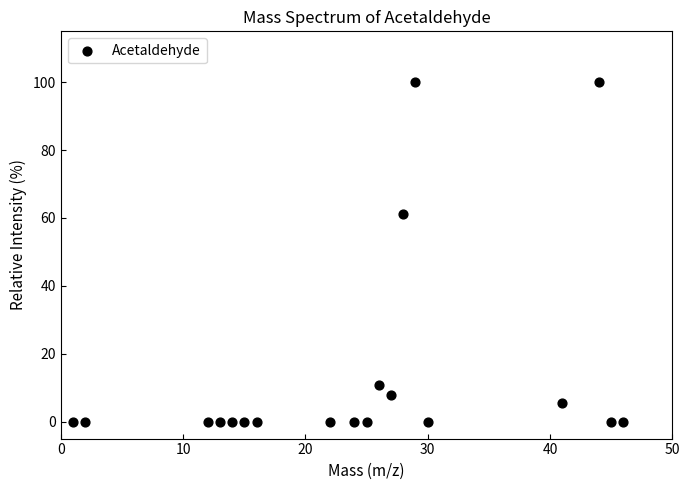

What is the range of X values (max minus min)?

45.0